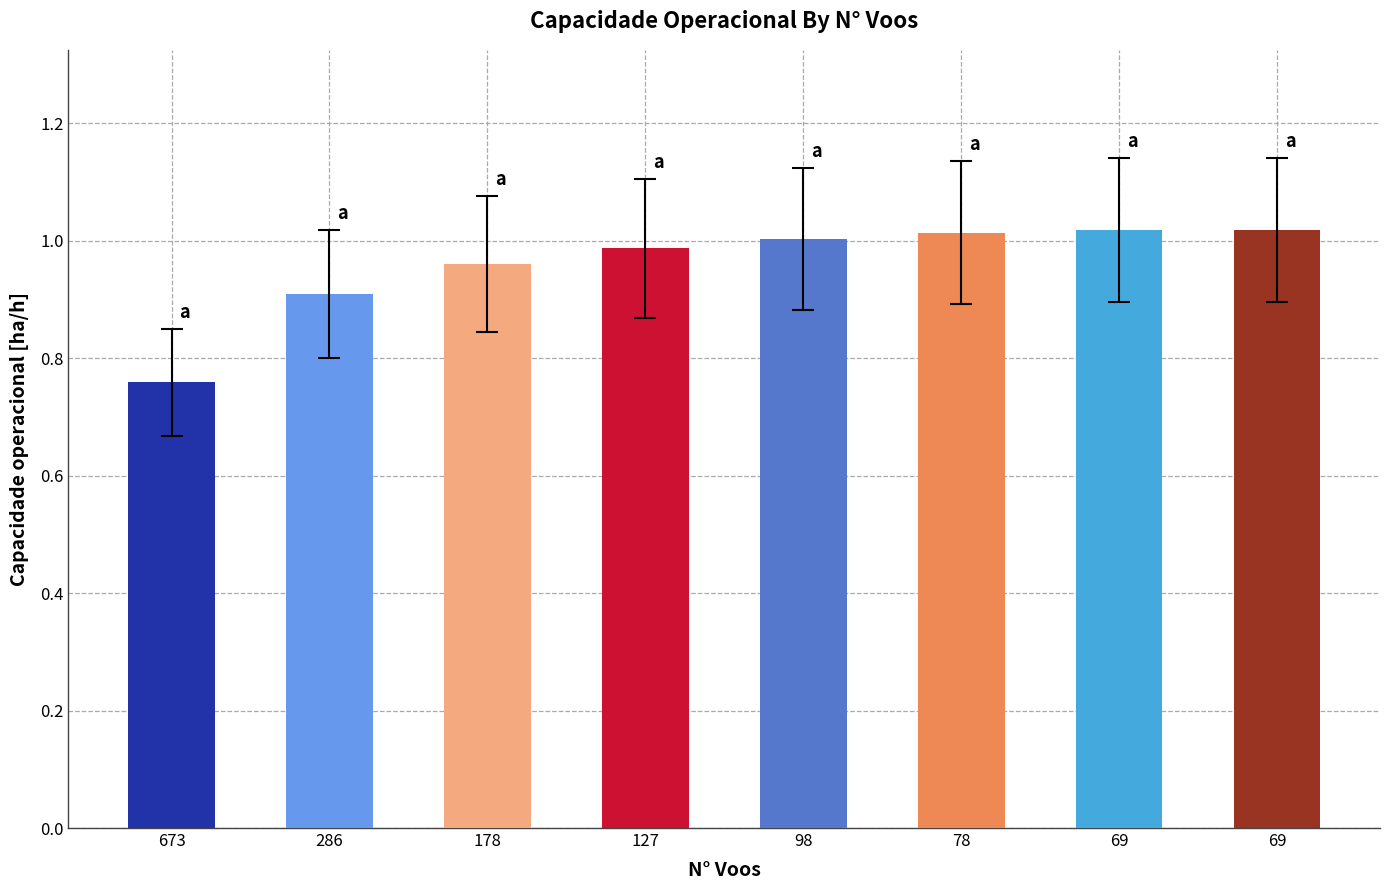

Count the number of data series in this chart.

1